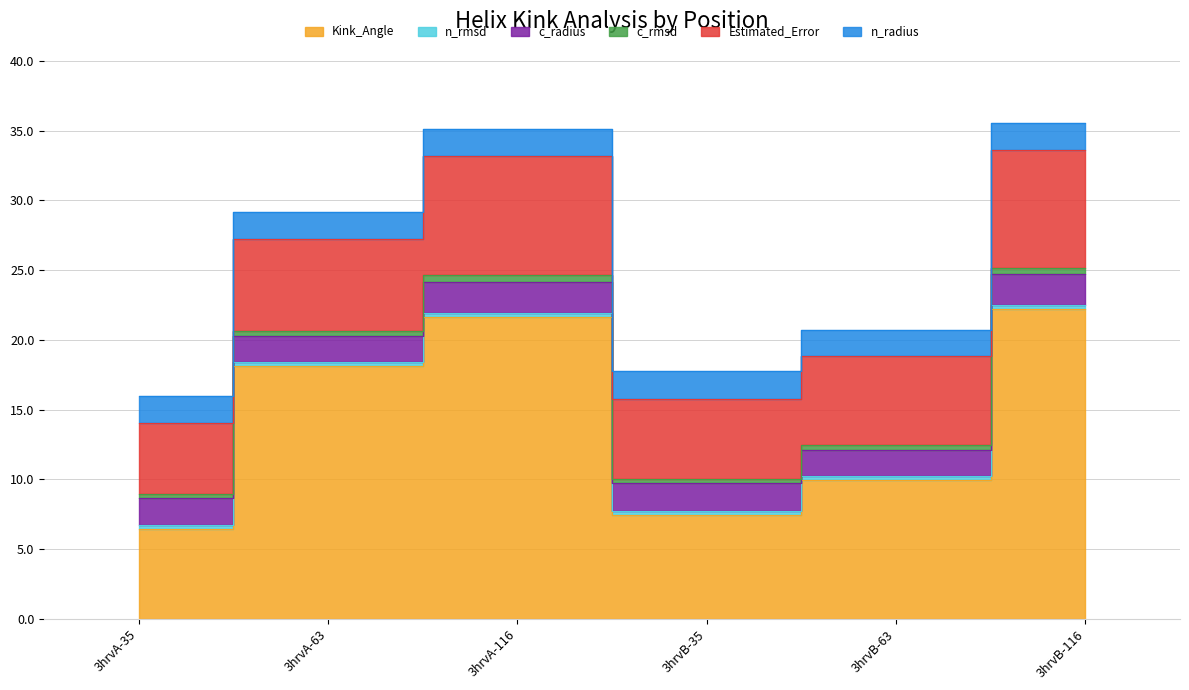

Reading left to right, extract all data points from this chart.

Kink_Angle: 6.4	18.1	21.6	7.5	9.9	22.2
n_rmsd: 0.3	0.3	0.3	0.3	0.3	0.3
c_radius: 1.9	1.8	2.3	1.9	1.9	2.2
c_rmsd: 0.3	0.3	0.5	0.3	0.3	0.5
Estimated_Error: 5.1	6.6	8.5	5.8	6.4	8.4
n_radius: 1.9	1.9	1.9	2.0	1.9	1.9